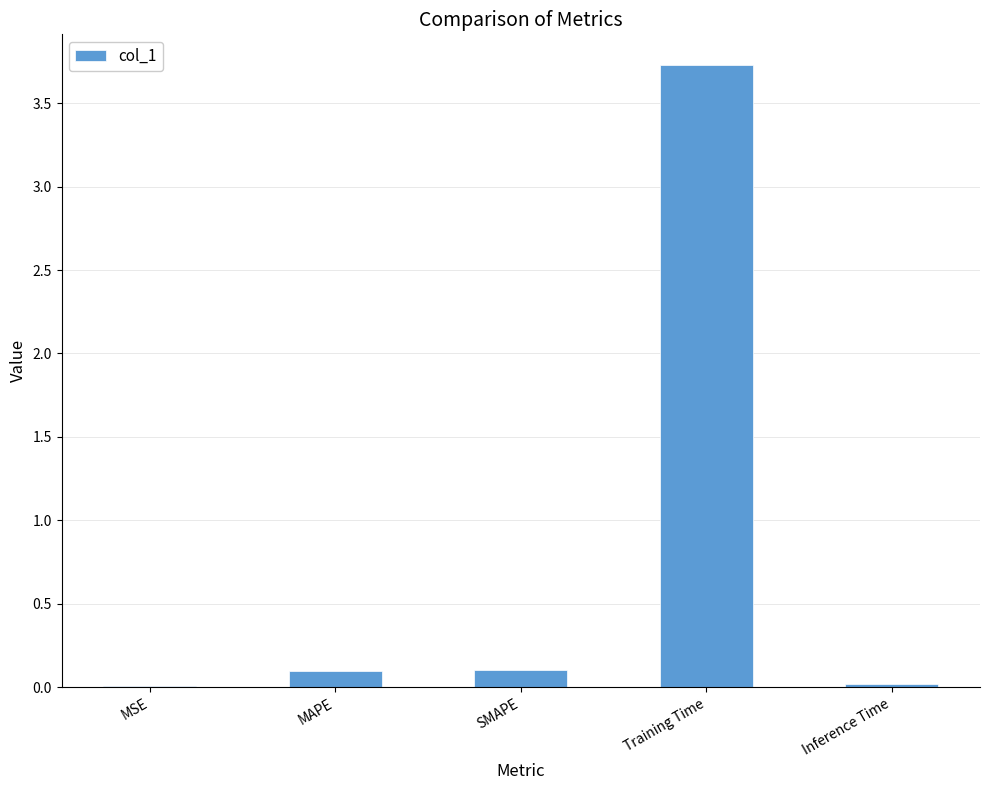

The chart shows a value of 0.0 at MSE. True or false?

True